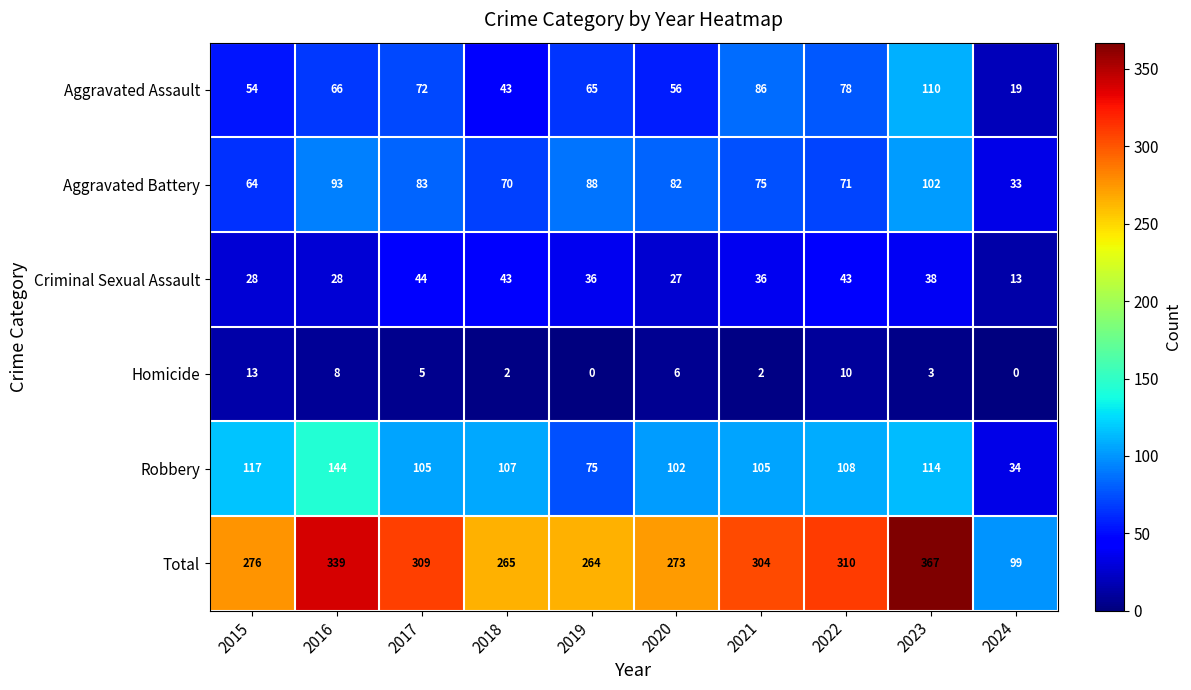

Rank the series by their maximum value, from lowest to highest.

Homicide, Criminal Sexual Assault, Aggravated Battery, Aggravated Assault, Robbery, Total